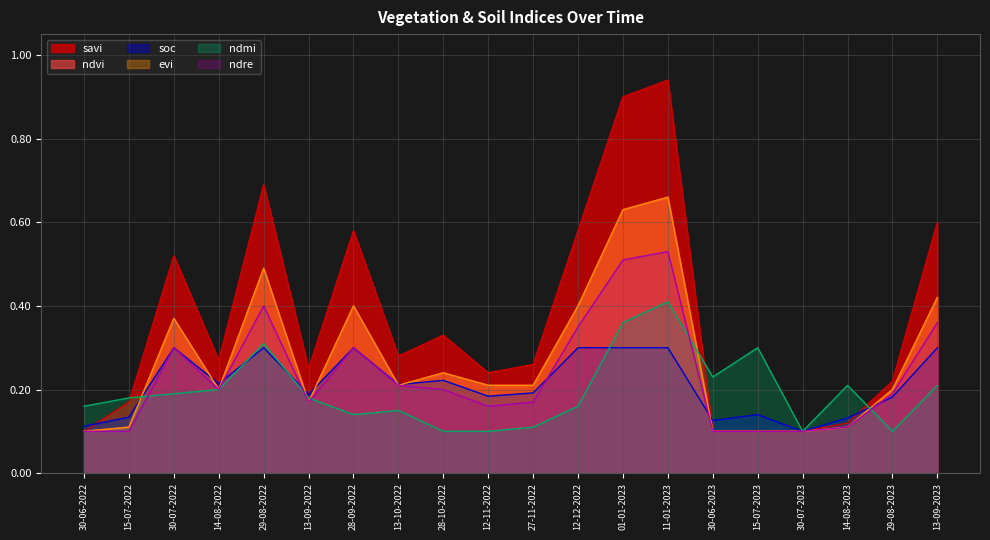

At which label is soc closest to 0?

30-07-2023